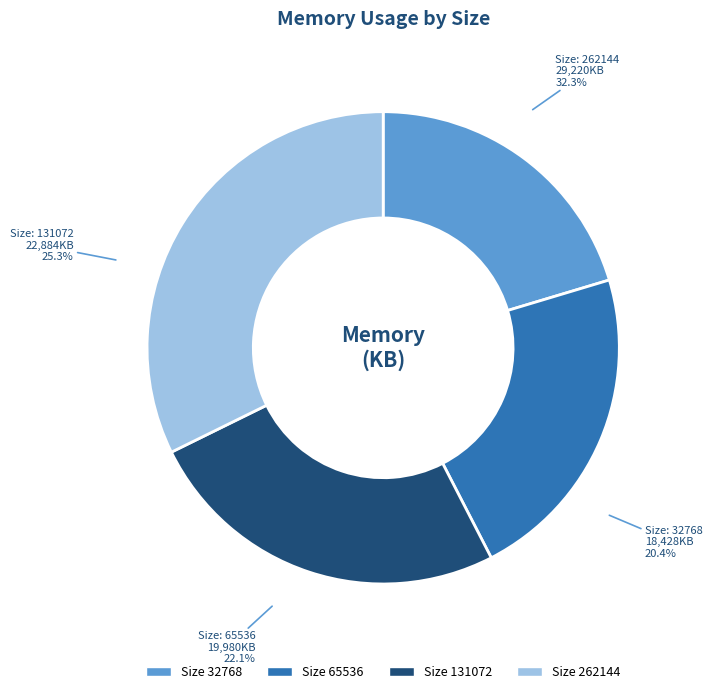

To the nearest percent, what is the difference between the largest and smallest slice percentages?

12%